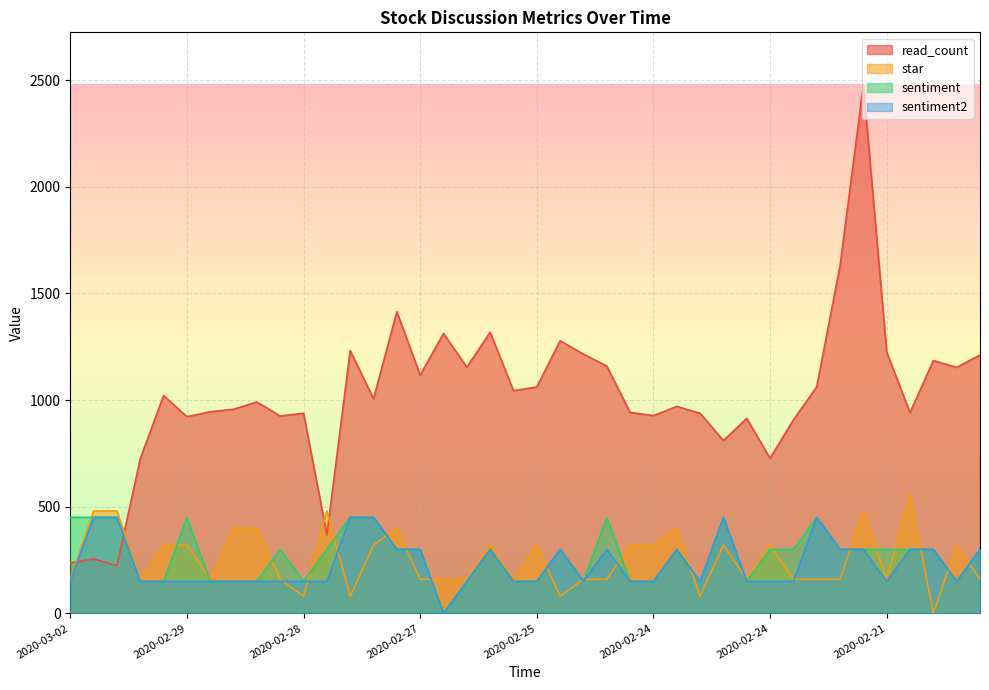

How many times do star and read_count cross each other?

4